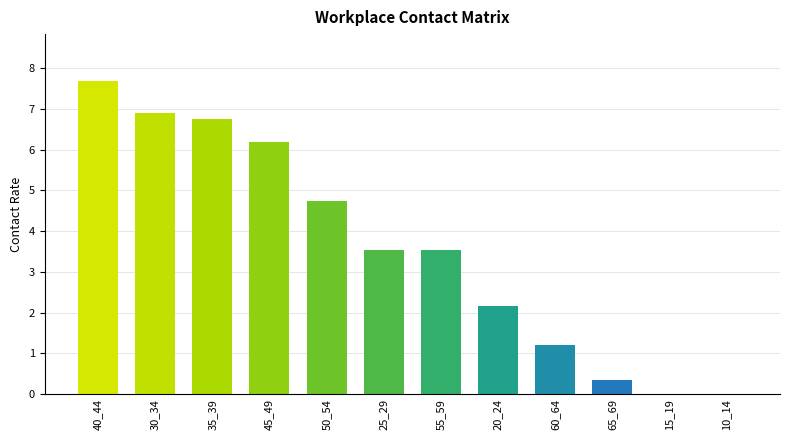

Reading left to right, list all the values displayed in this chart.

7.7	6.9	6.8	6.2	4.7	3.5	3.5	2.2	1.2	0.3	0.0	0.0